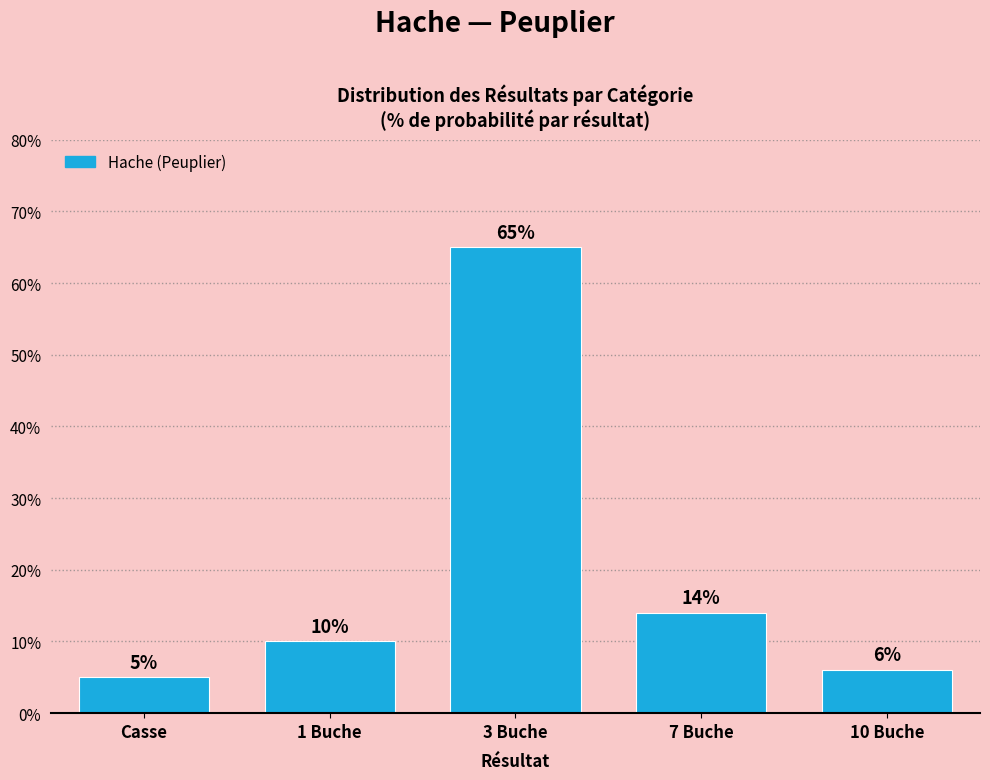

Reading left to right, transcribe all the data shown in this chart.

5	10	65	14	6